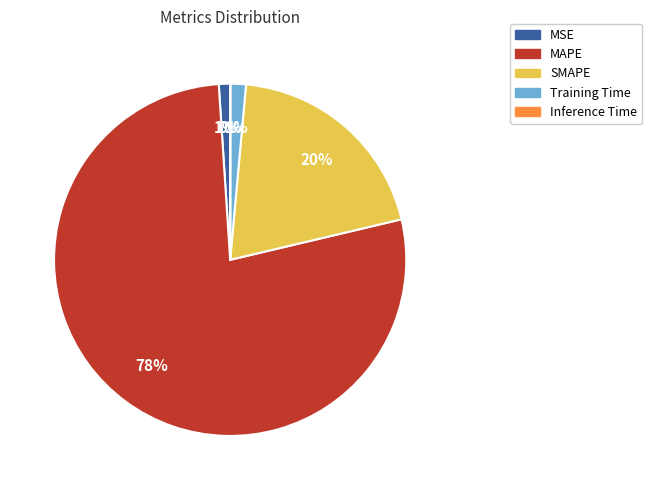

Which has a higher value, SMAPE or MAPE?

MAPE